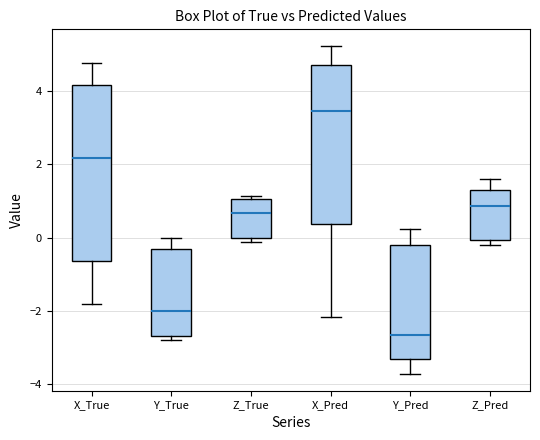

Which box is the tallest, from its lower edge to its upper edge?

X_True